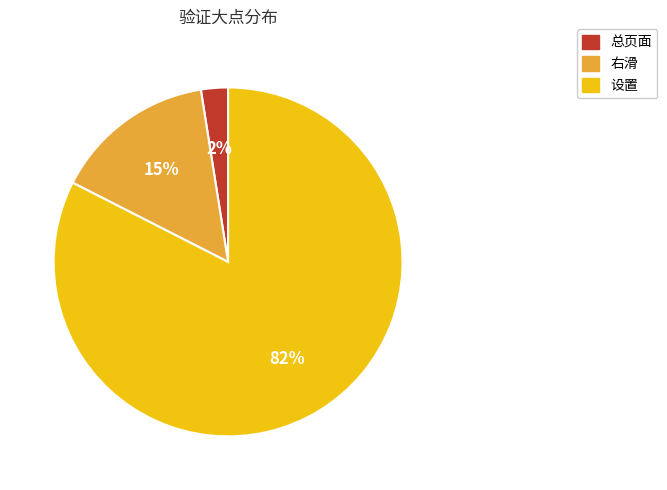

How many segments does this pie chart have?

3